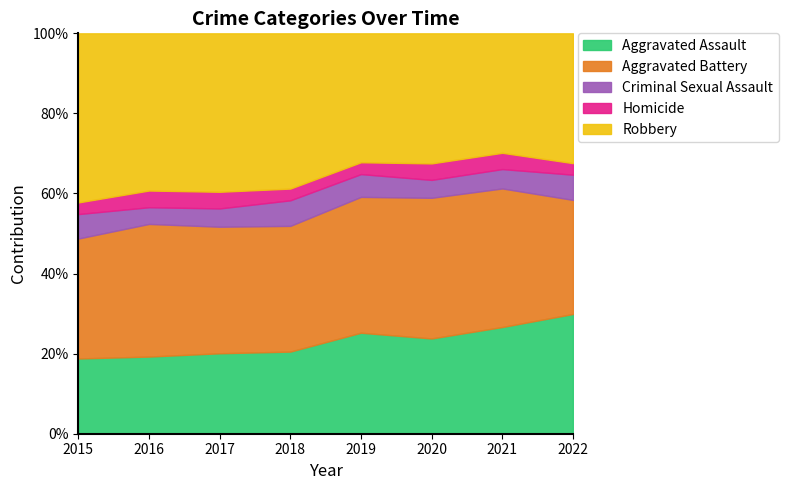

Rank the series at 2018 from highest to lowest value.

Robbery, Aggravated Battery, Aggravated Assault, Criminal Sexual Assault, Homicide